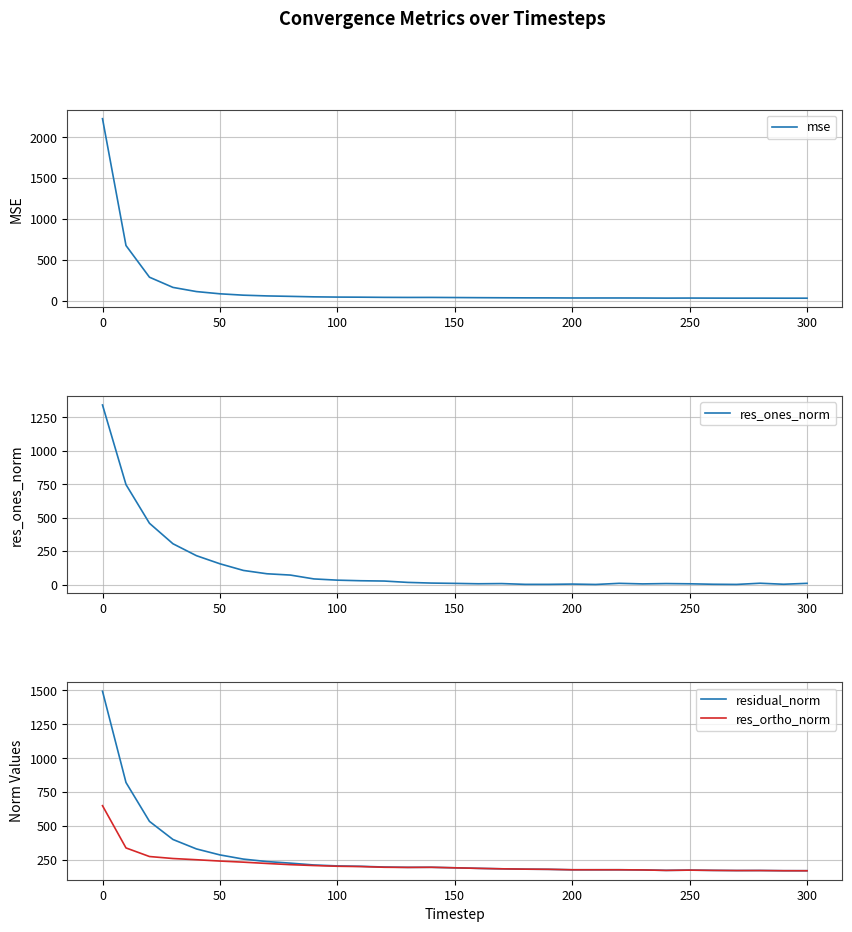

The res_ortho_norm series shows 176.7 at 250. True or false?

True